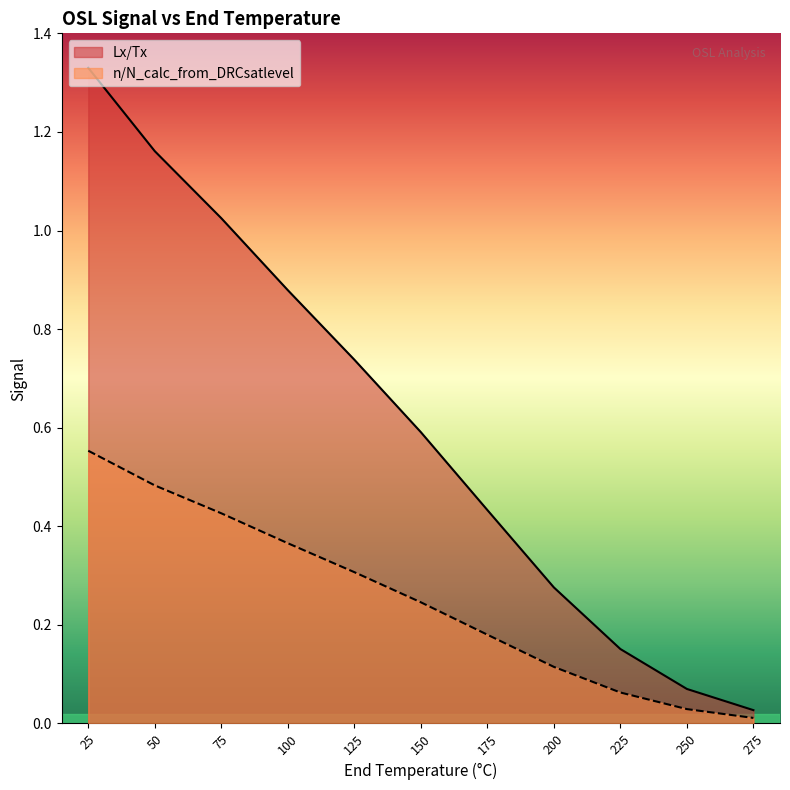

Rank the series at 275 from highest to lowest value.

Lx/Tx, n/N_calc_from_DRCsatlevel